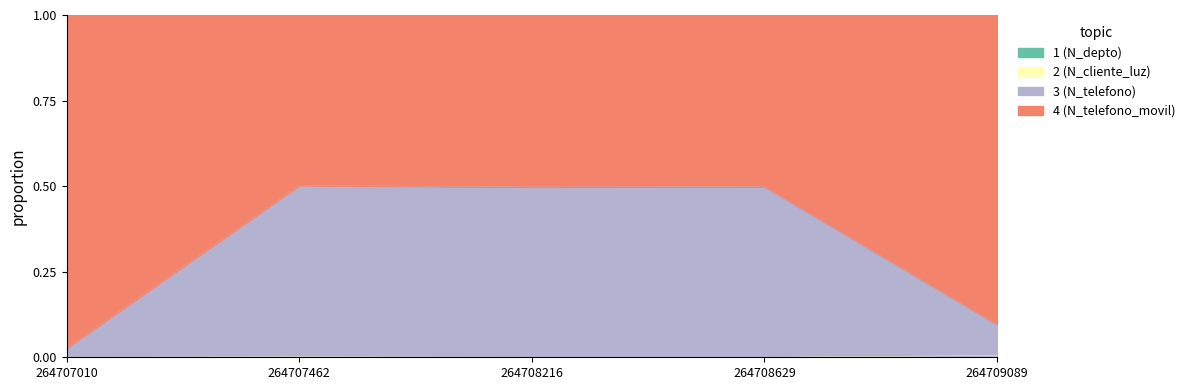

What is the value of the N_telefono point at the 5th from the left?

0.1